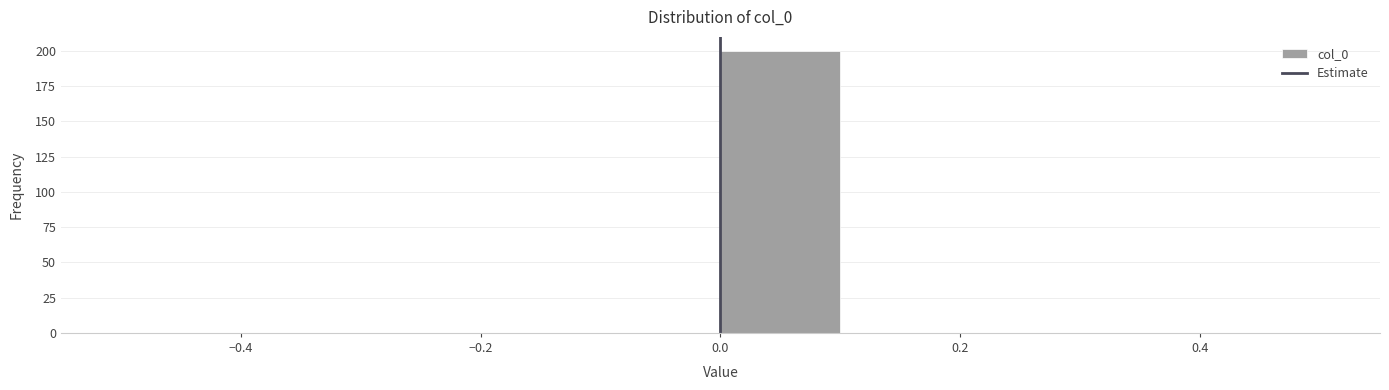

Reading left to right, transcribe this chart: for each bar, give the range it covers on the x-axis and its height. The values are not printed on the chart, so give them approximately, as read against the axis.

-0.5 to -0.4: 0
-0.4 to -0.3: 0
-0.3 to -0.2: 0
-0.2 to -0.1: 0
-0.1 to 0.0: 0
0.0 to 0.1: 200
0.1 to 0.2: 0
0.2 to 0.3: 0
0.3 to 0.4: 0
0.4 to 0.5: 0